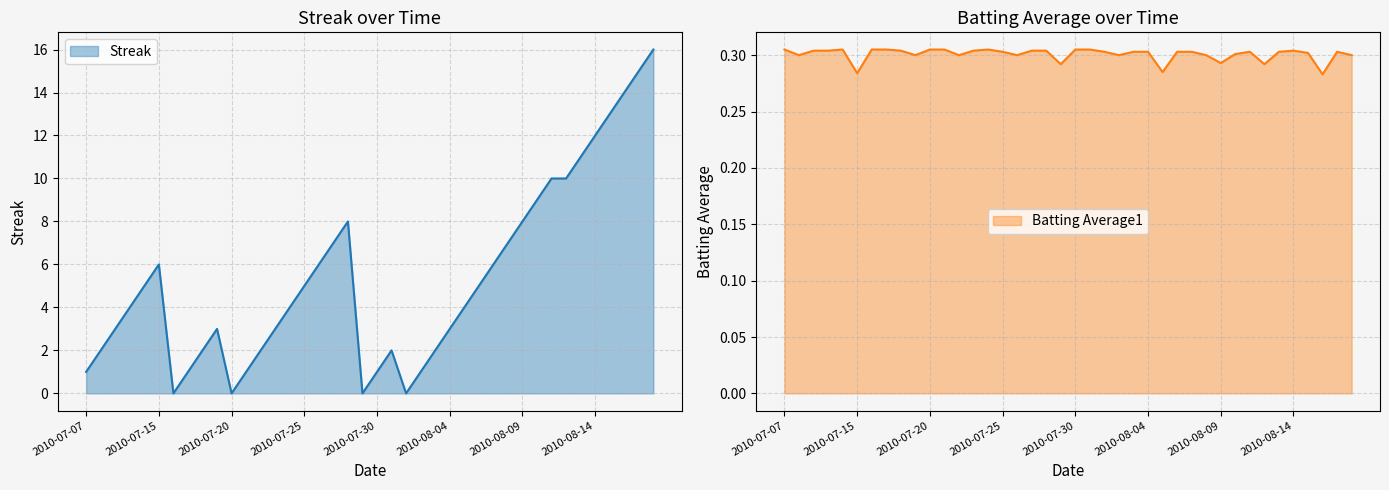

What is the greatest value displayed?

16.0